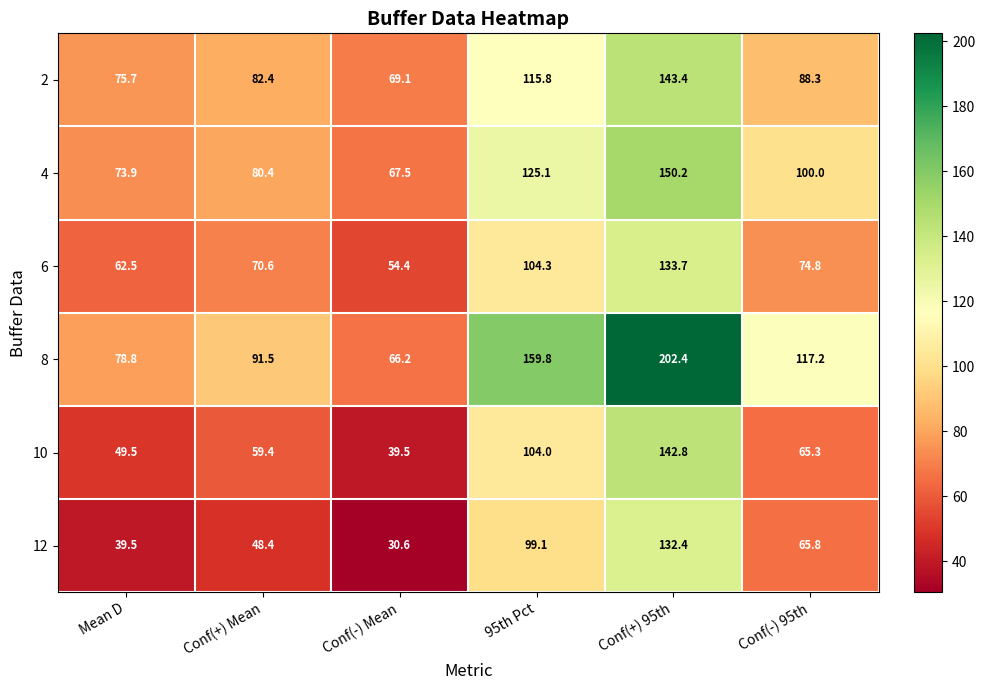

Is it true that 6 equals 74.8 at Conf(-) 95th?

True